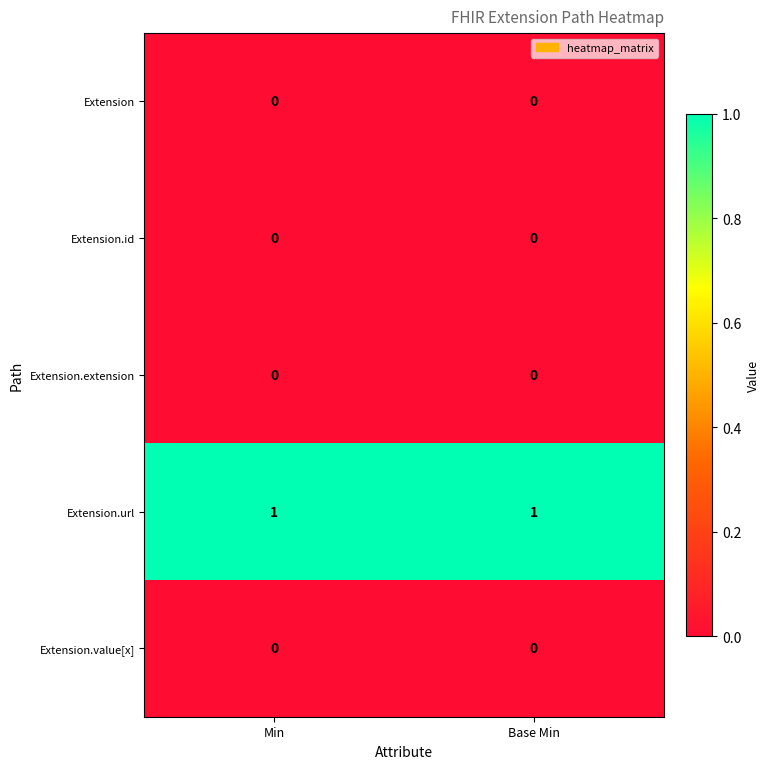

Count the number of categories in the chart.

2